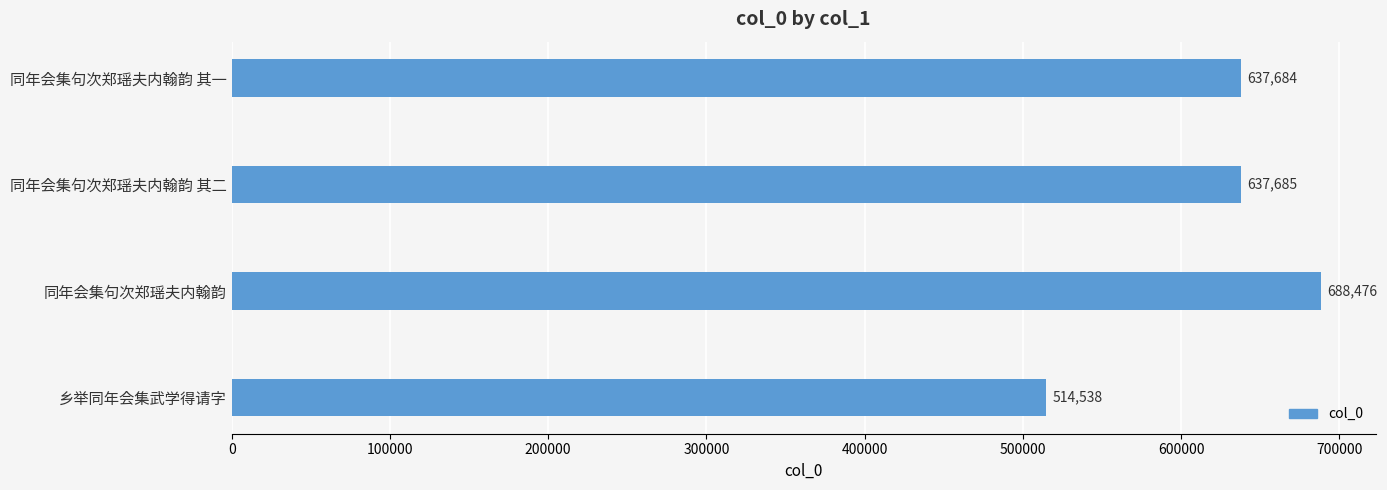

What is the difference between the second highest and minimum values?

123147